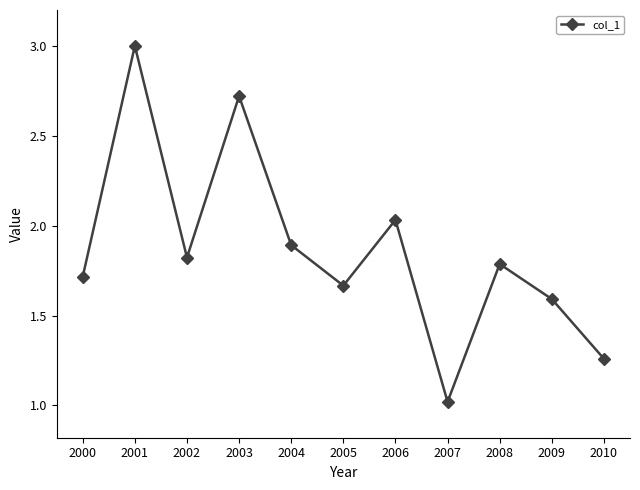

At which category does the data reach its first local peak?

2001